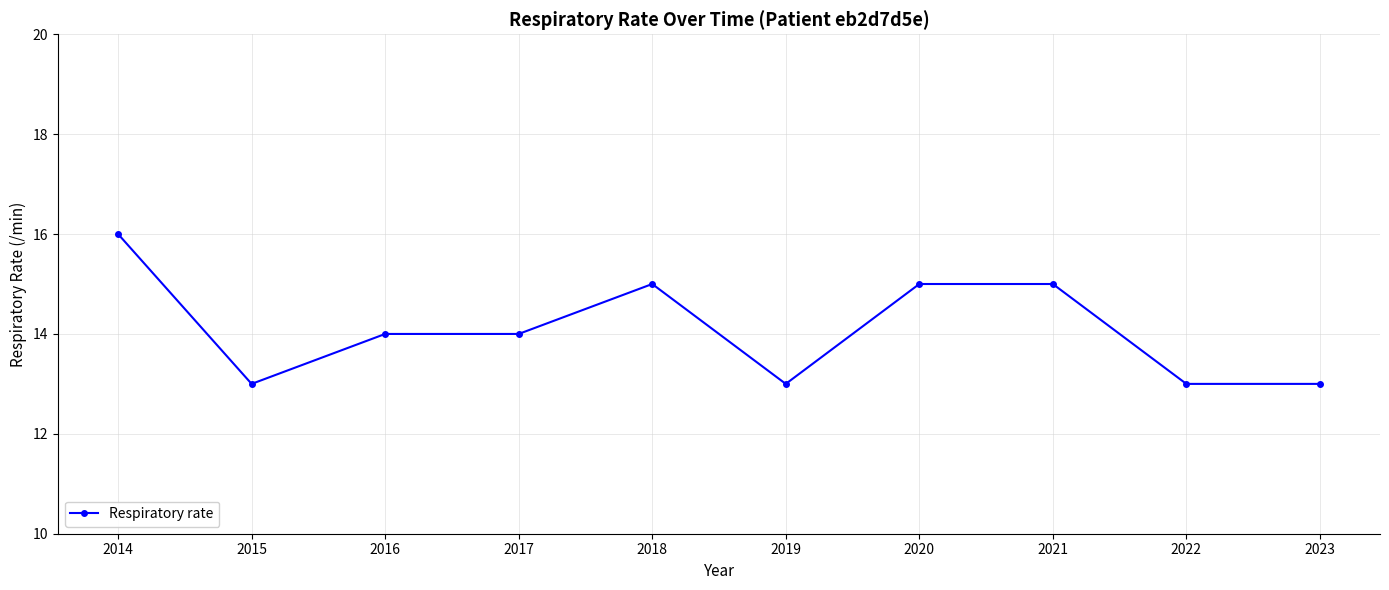

What is the value of the 3rd point from the left?

14